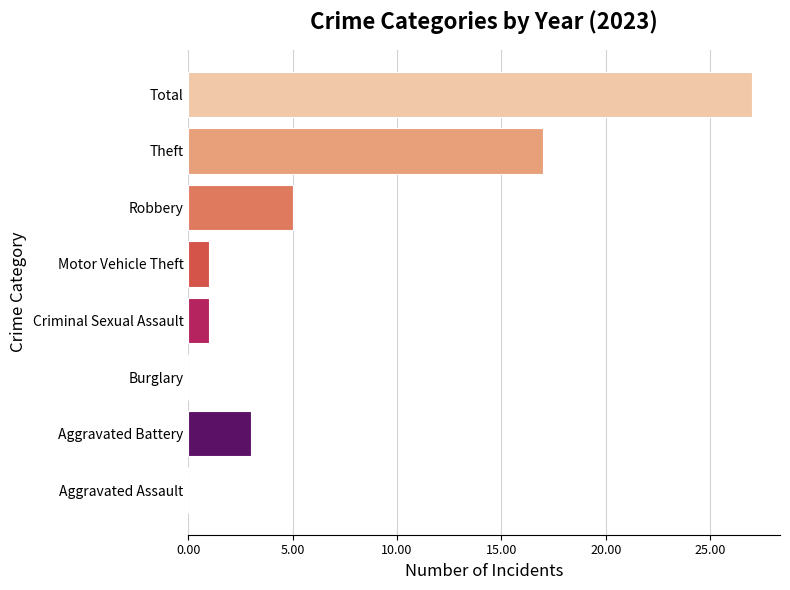

What is the greatest value displayed?

27